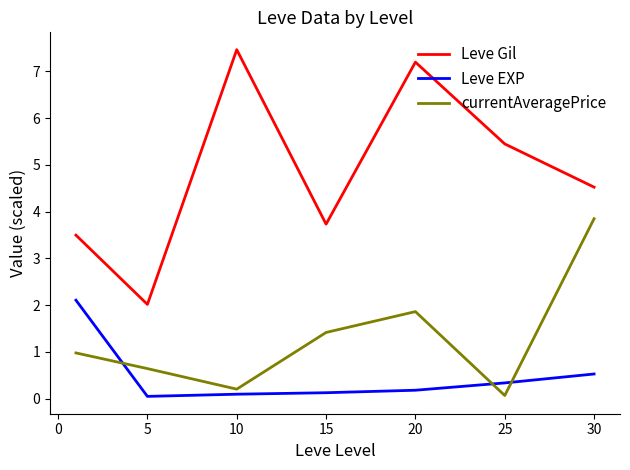

True or false: Leve Gil and currentAveragePrice cross at least once.

False